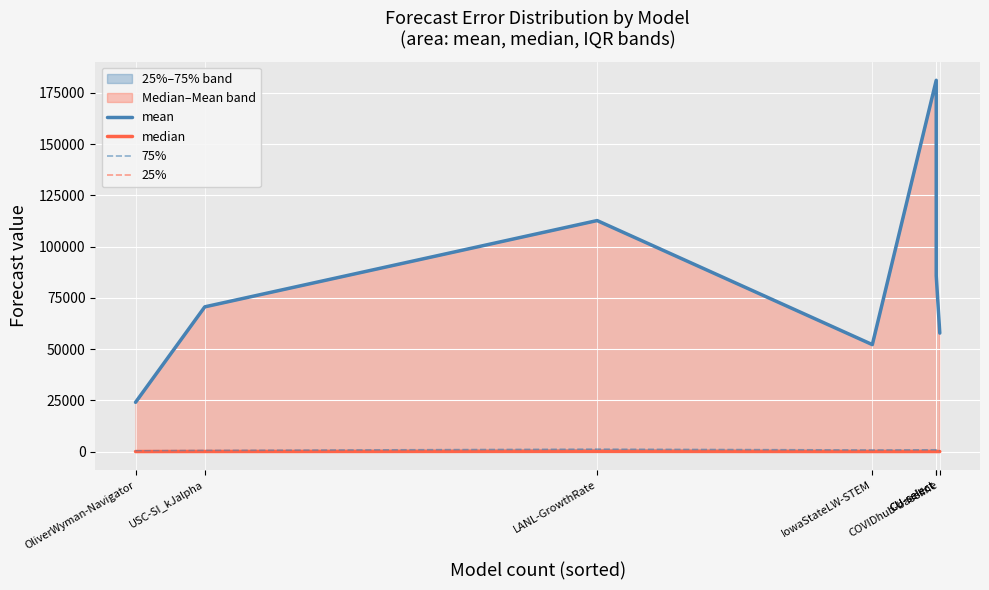

Is the value of 25% at CU-select greater than the value of mean at OliverWyman-Navigator?

No